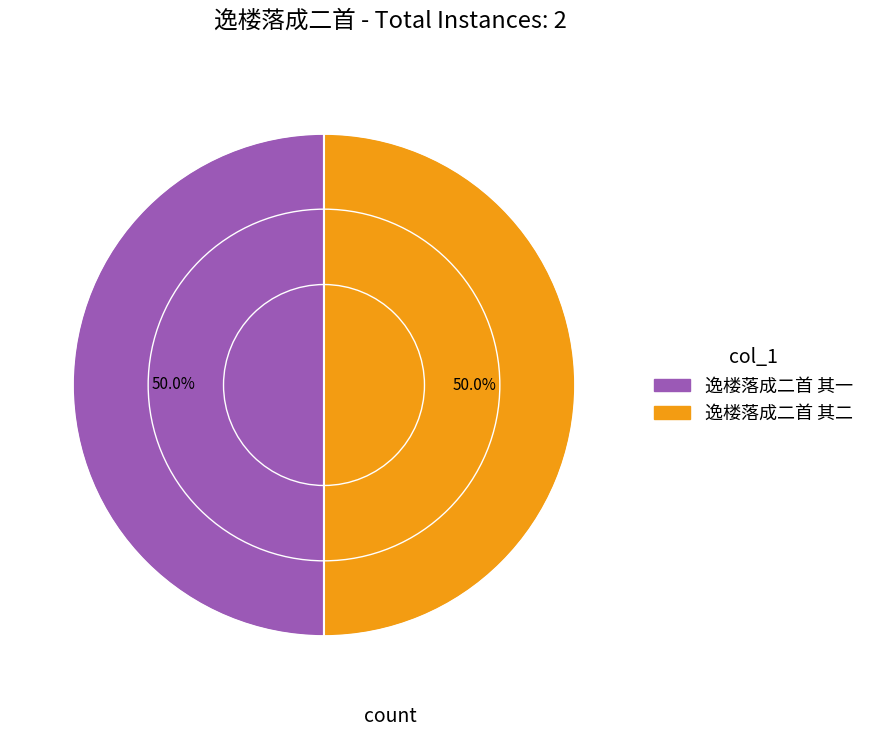

True or false: 逸楼落成二首 其二 accounts for 40% of the total.

False